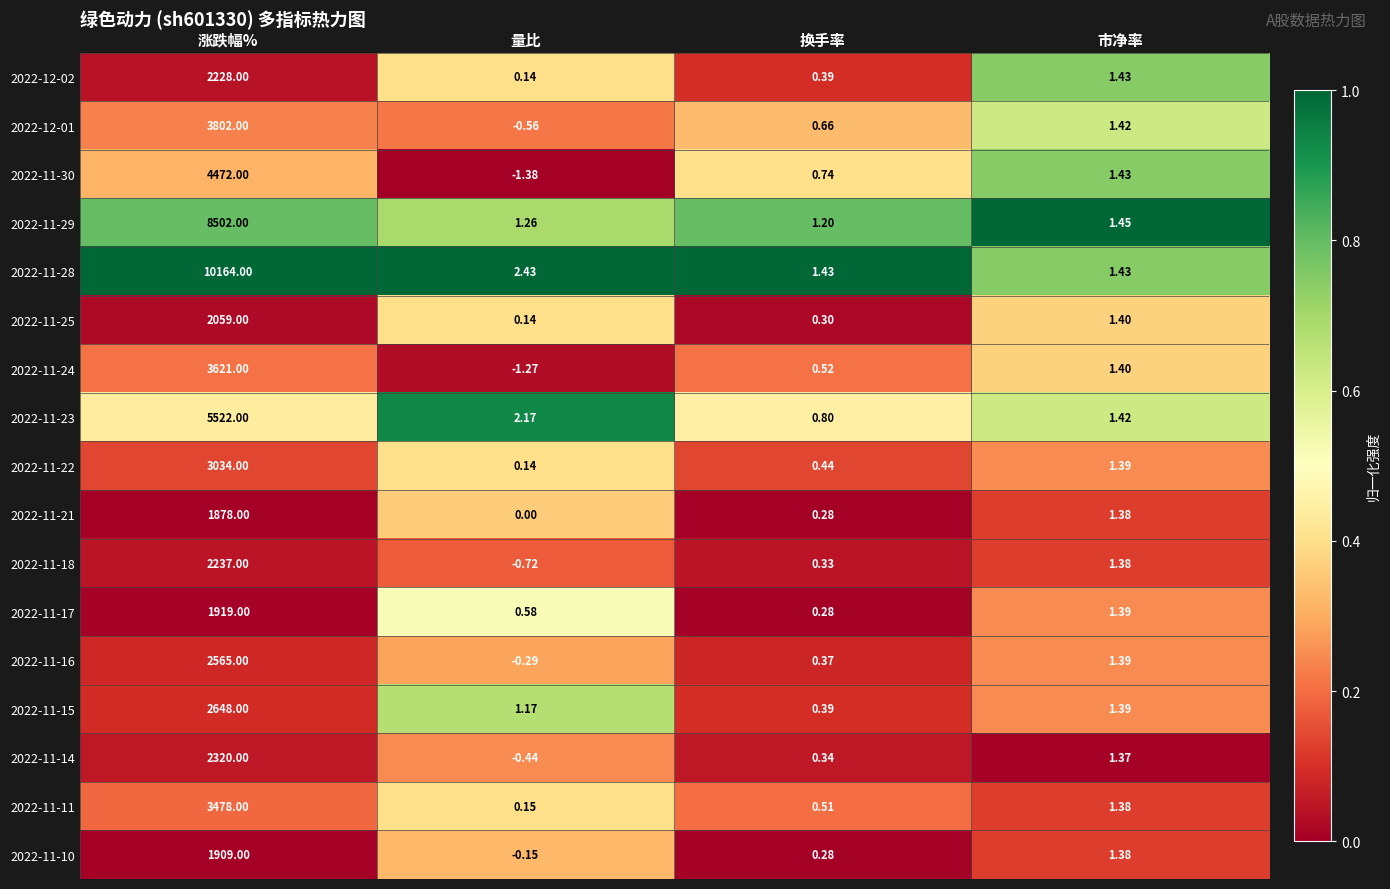

At which category is the sum across all series the highest?

涨跌幅%